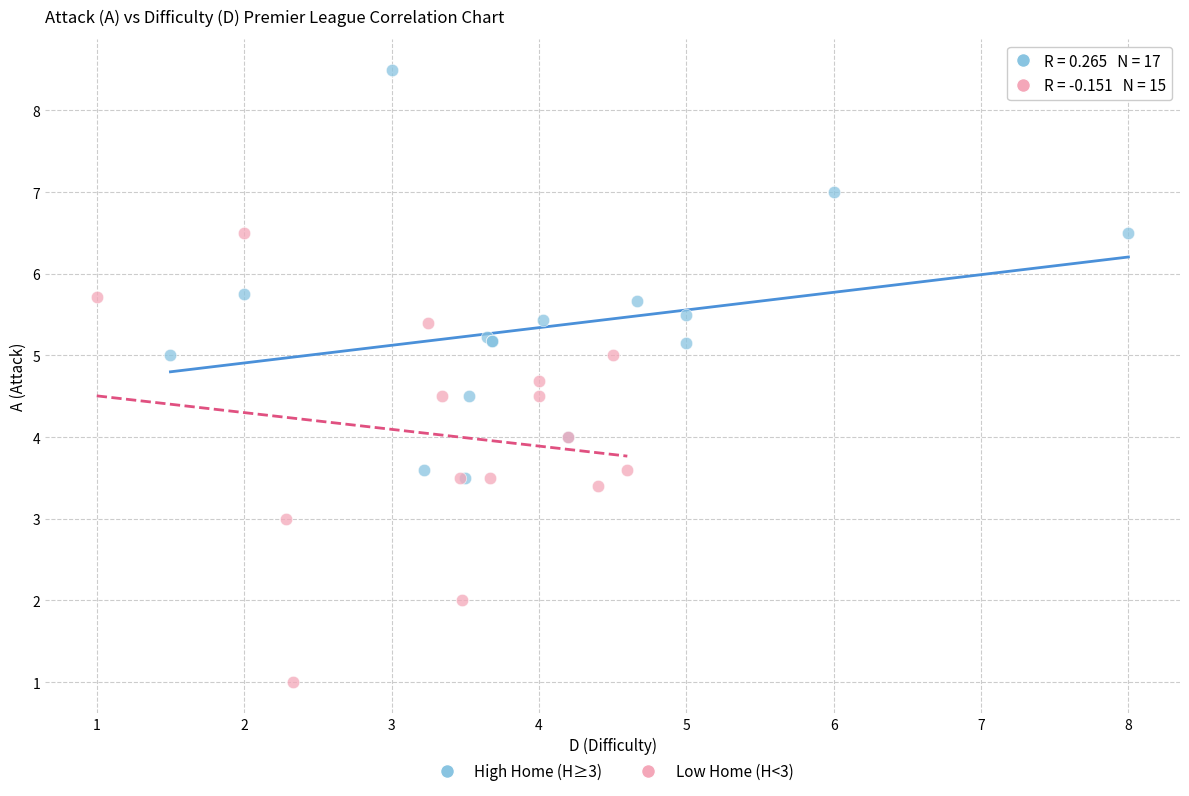

Which series has the largest Y range (max minus min)?

Low Home (H<3)